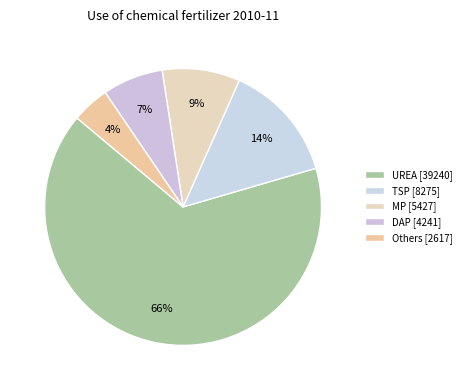

Count the number of slices in the pie.

5